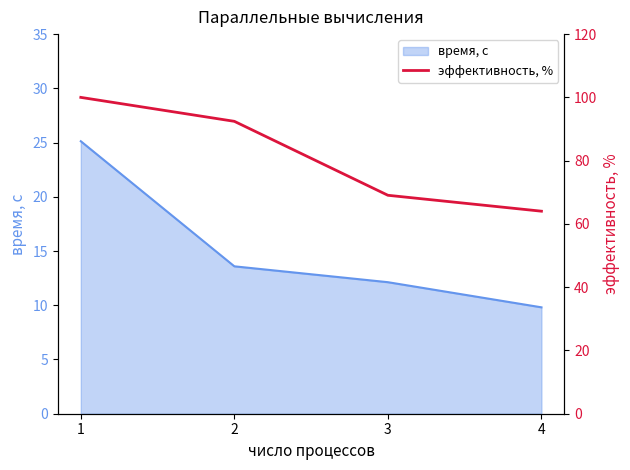

True or false: время, с has more than 0 interior local peaks.

False